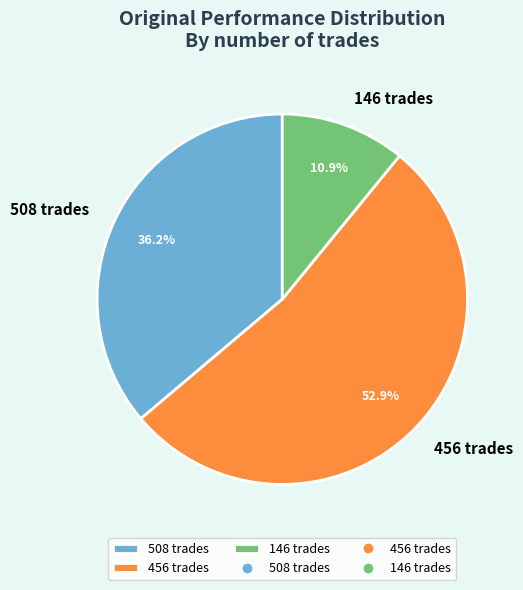

What is the ratio of the value at 508 trades to the value at 456 trades?

0.7